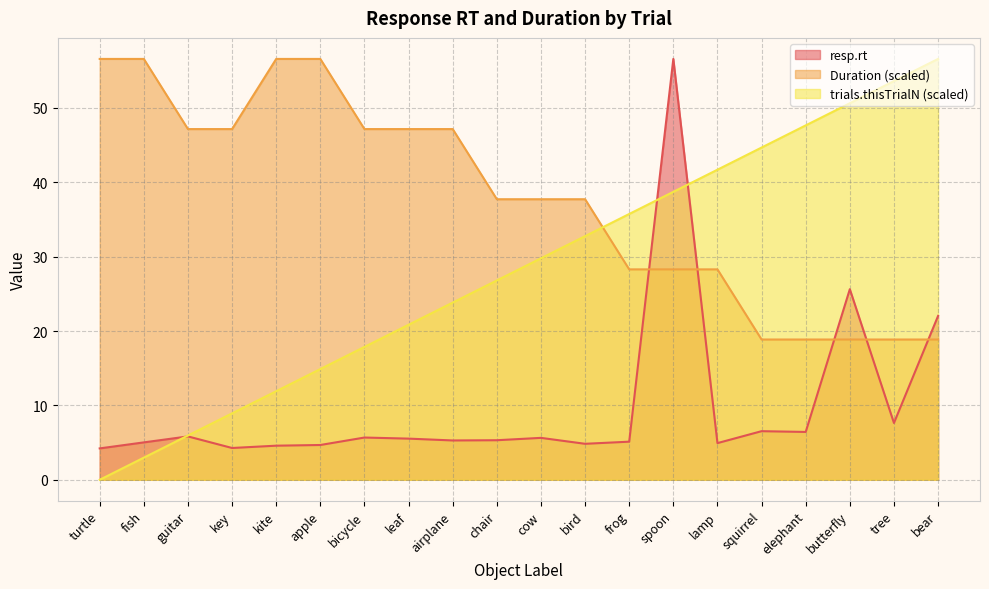

At which category does resp.rt reach its first local valley?

key